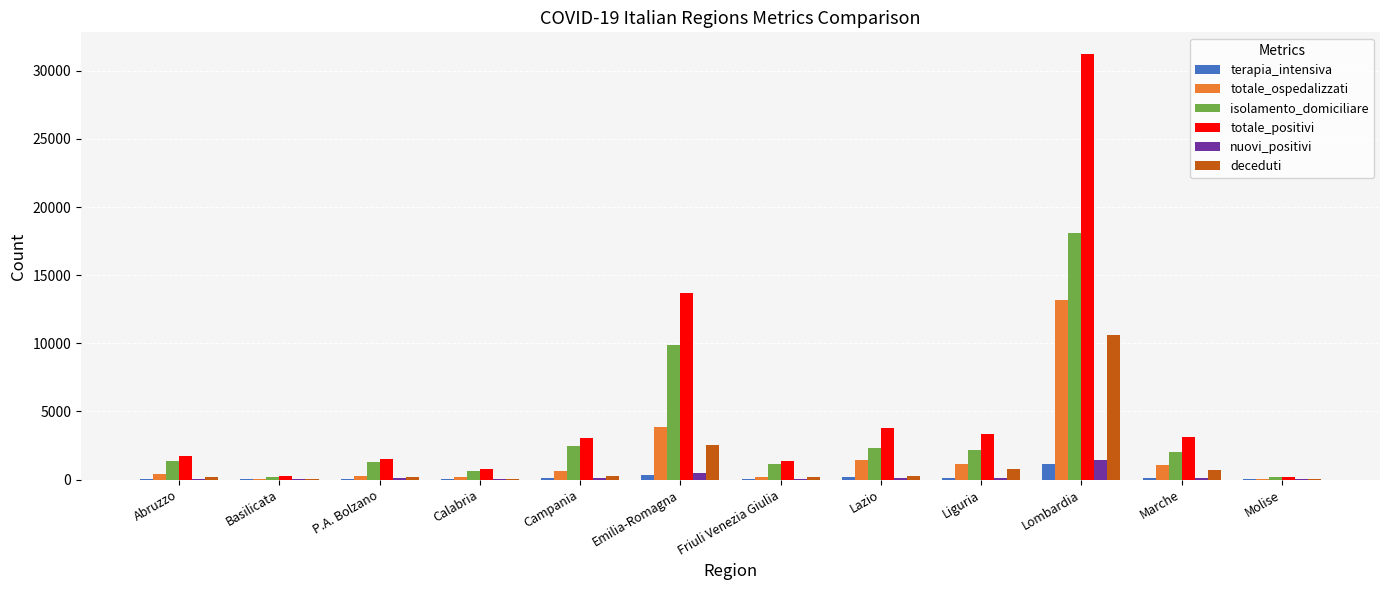

The value of totale_positivi at Lombardia is 31265. True or false?

True